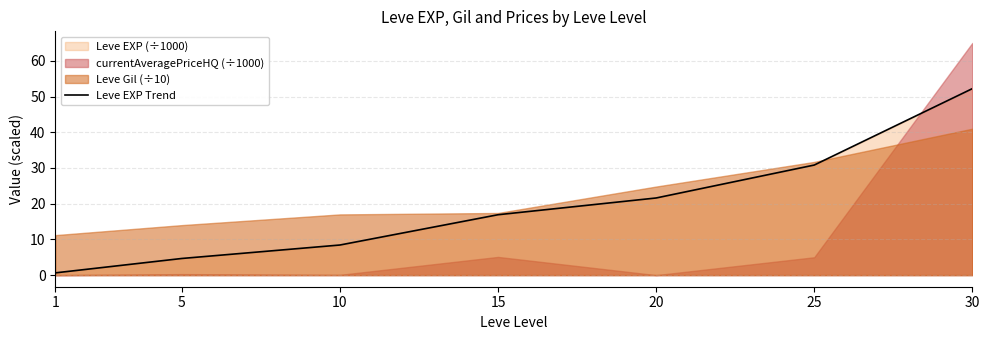

What is the sum of the values at 10 and 15?

25.3